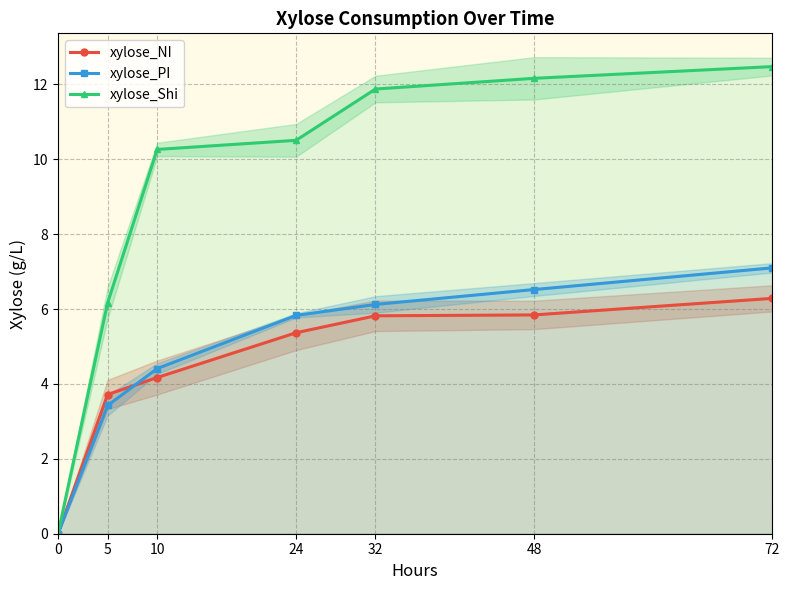

Rank the categories by xylose_NI value from lowest to highest.

0, 5, 10, 24, 32, 48, 72